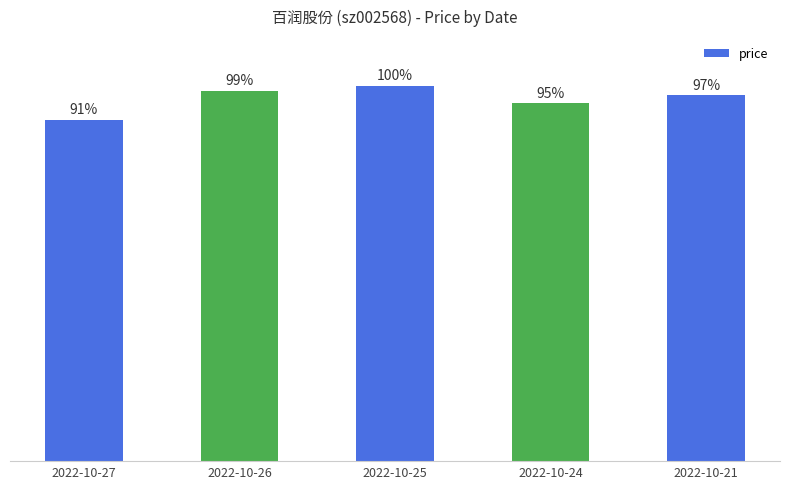

What is the value of the 3rd bar from the left?

30.9